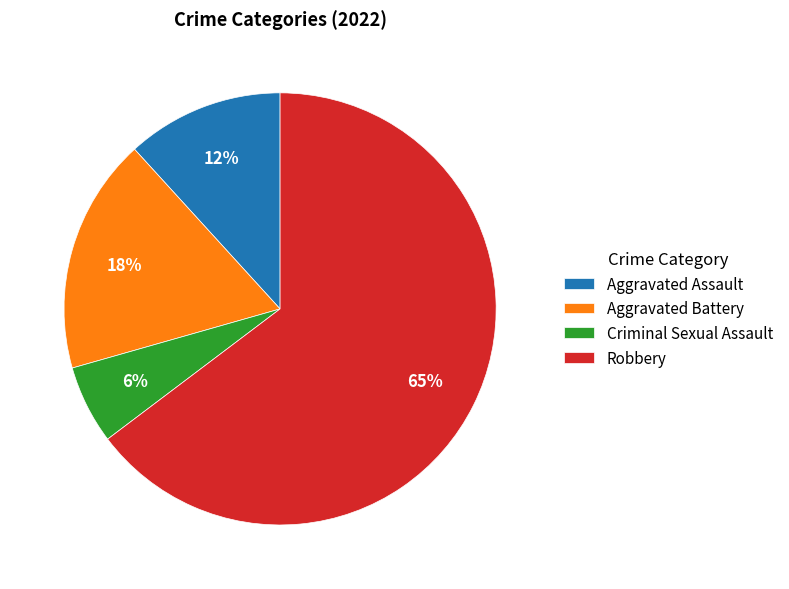

Rank the categories by value from highest to lowest.

Robbery, Aggravated Battery, Aggravated Assault, Criminal Sexual Assault